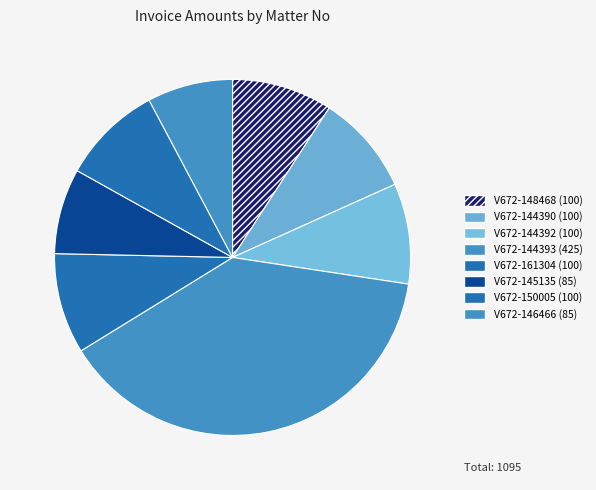

How much of the chart is everything except V672-161304?

90.9%